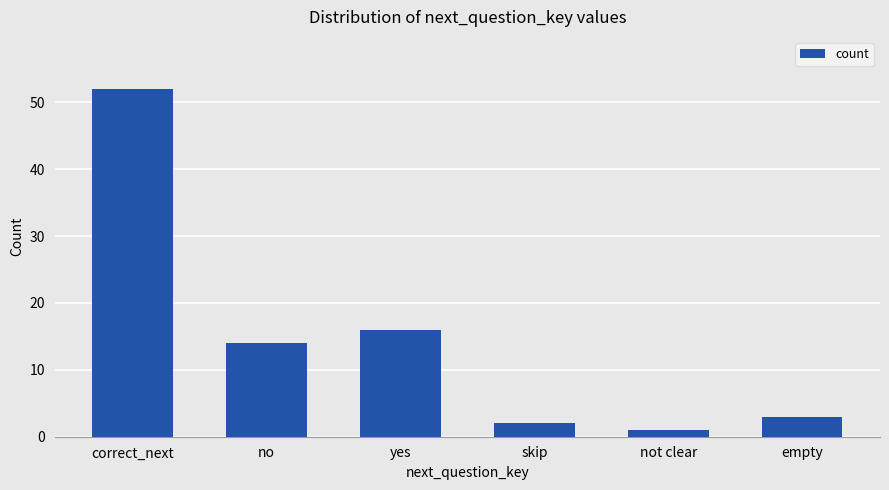

Reading right to left, list all the values displayed in this chart.

3	1	2	16	14	52